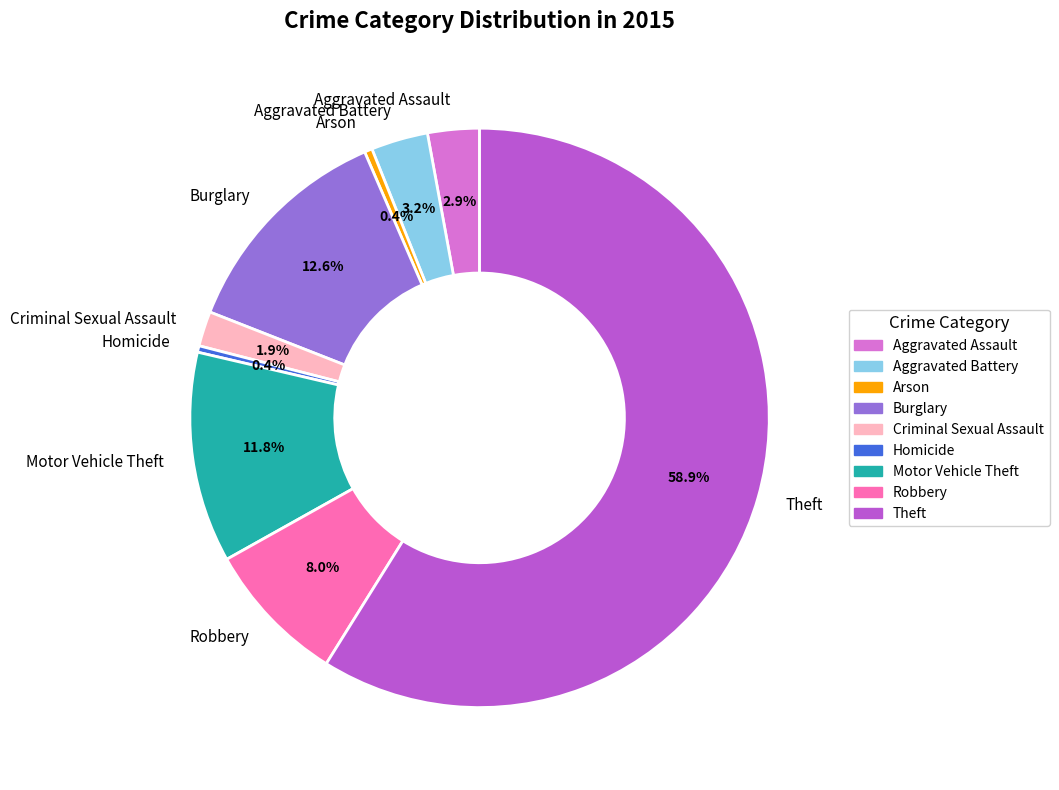

To the nearest percent, what is the combined percentage of Arson and Homicide?

1%